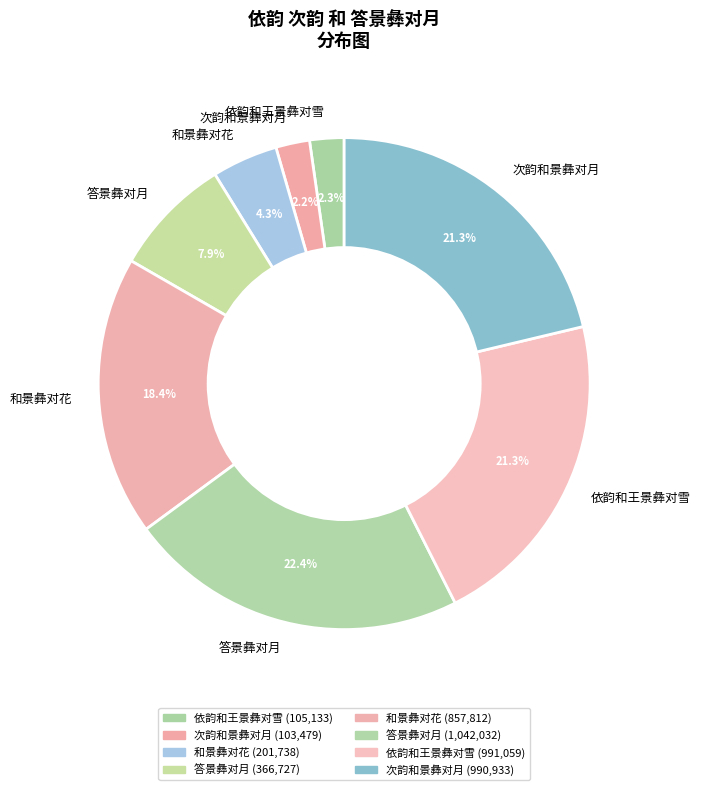

Which slice is the smallest?

次韵和景彝对月